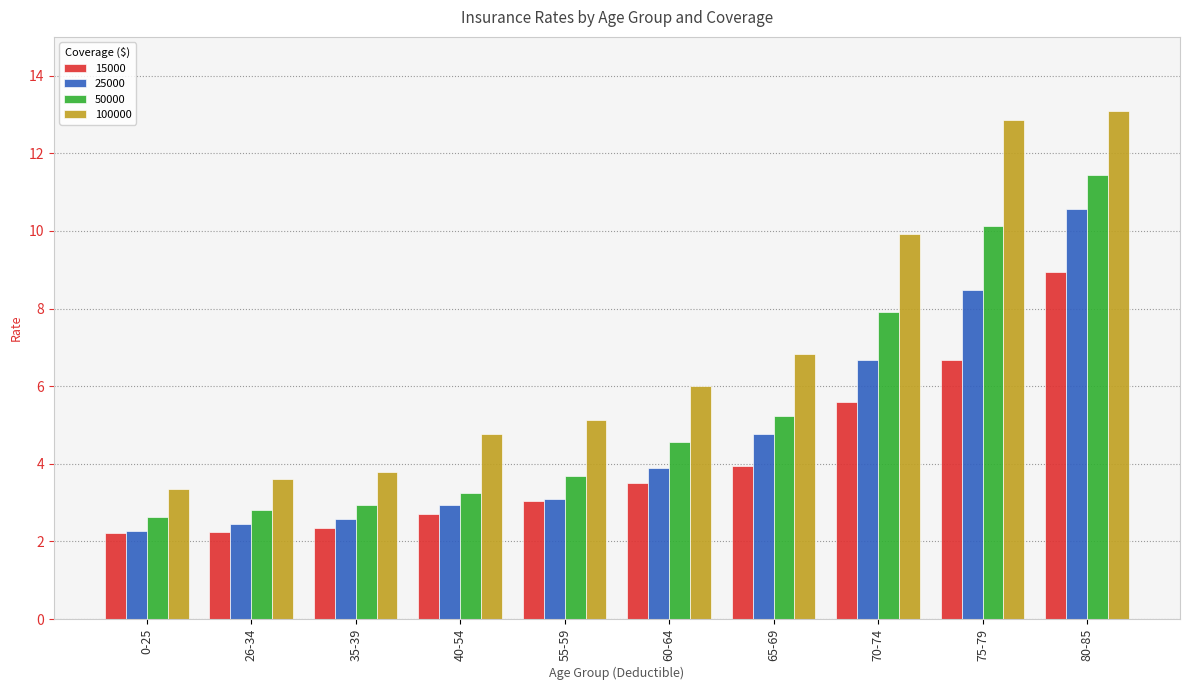

How many bars are there in total?

40